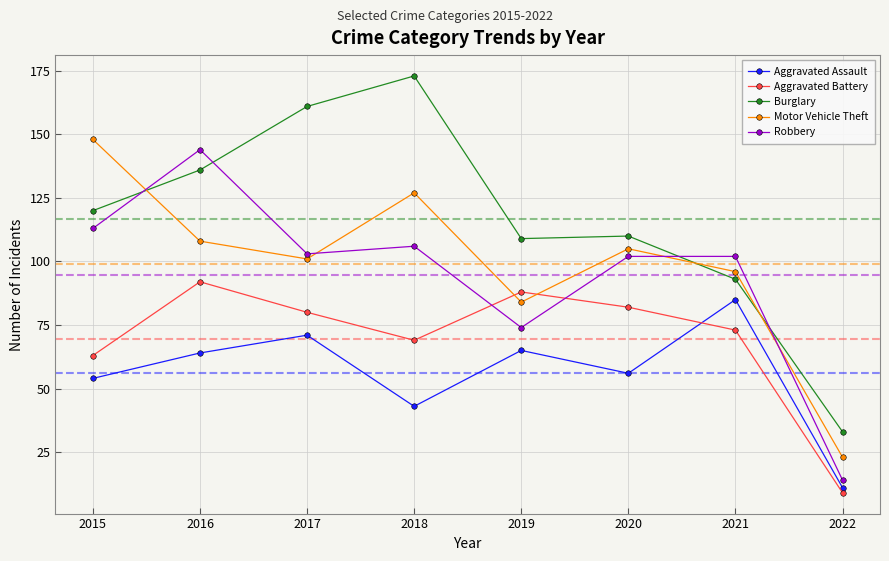

Which category has the highest value in the Motor Vehicle Theft series?

2015